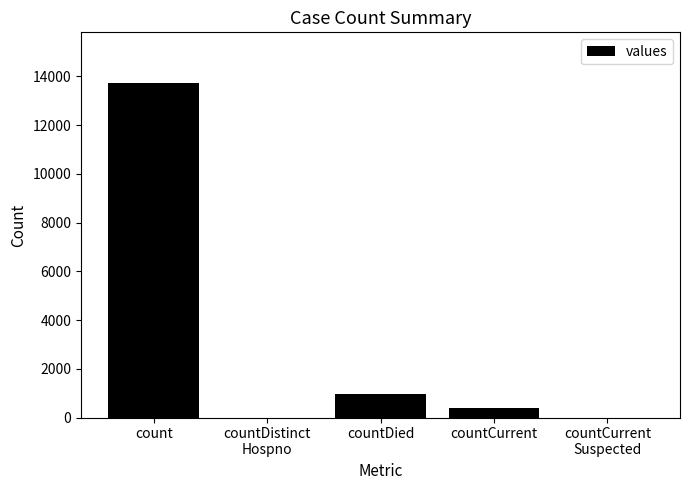

The value at countDistinct
Hospno is 0. True or false?

True